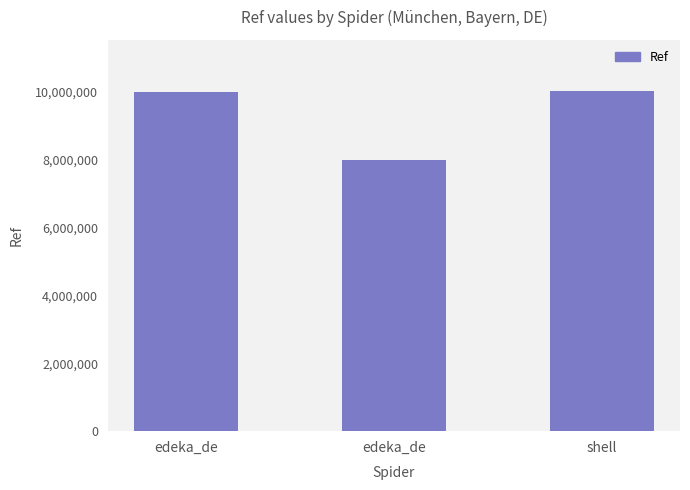

List the labels in order of value, largest first.

shell, edeka_de, edeka_de